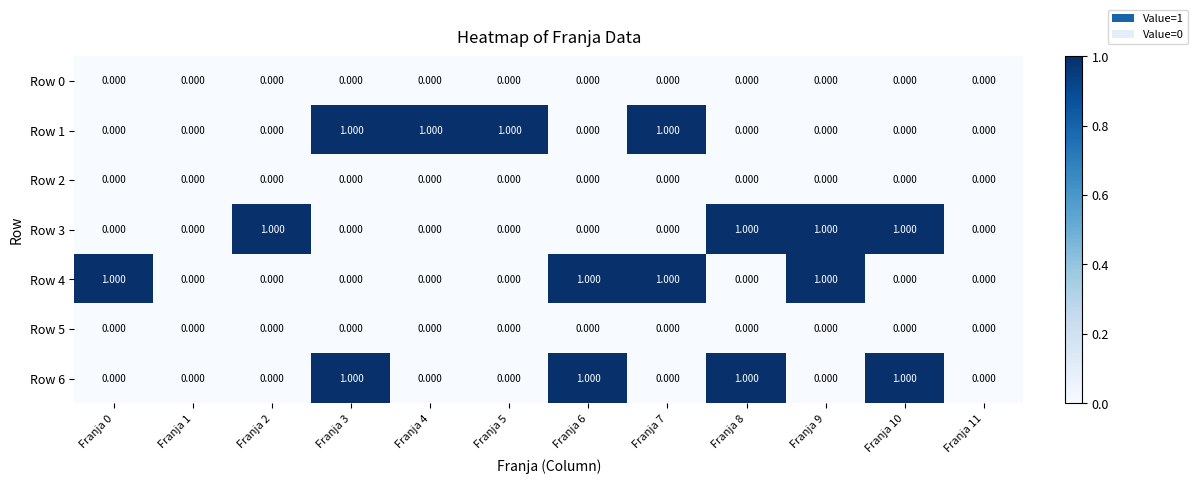

Is the value of Row 0 at Franja 11 greater than the value of Row 1 at Franja 3?

No